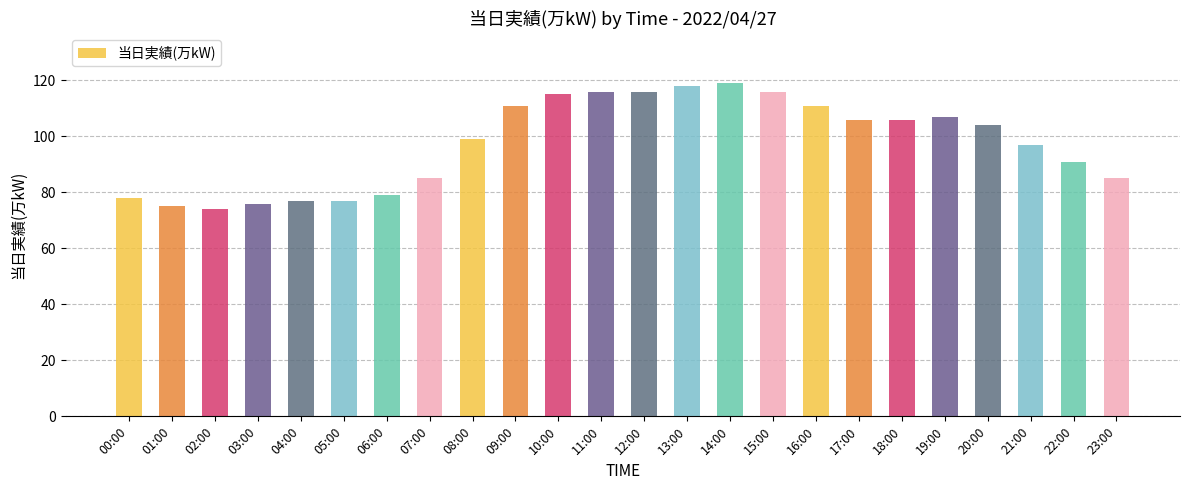

What is the difference between the maximum and minimum values?

45